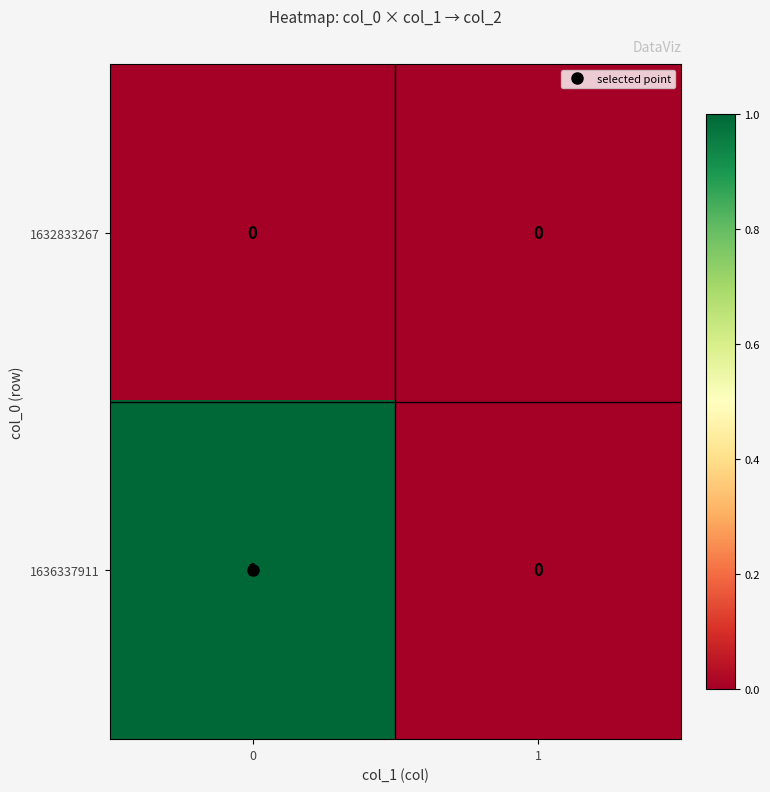

Rank the categories by 1636337911 value from lowest to highest.

1, 0